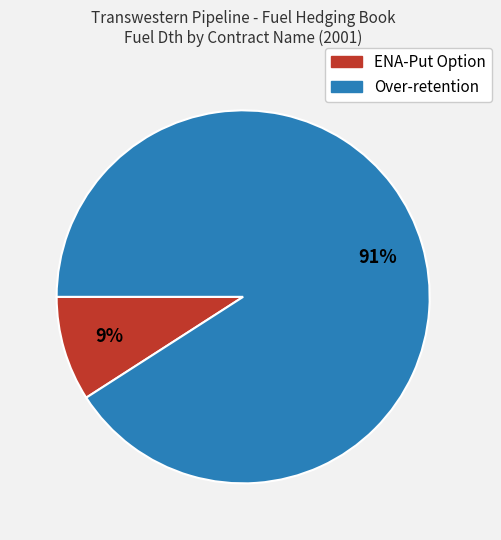

Do Over-retention and ENA-Put Option together represent more than half of the pie?

Yes